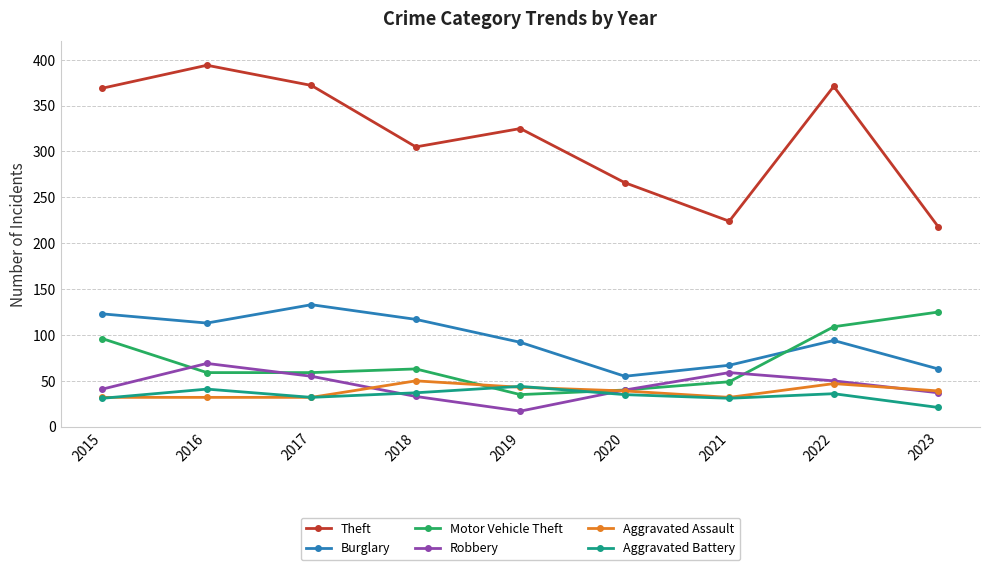

How many lines are shown in the chart?

6